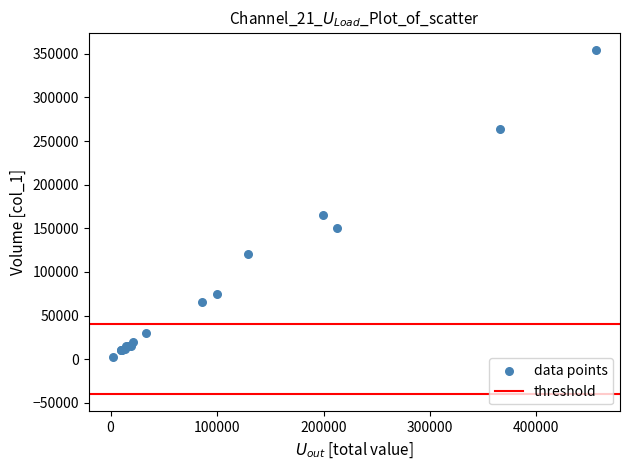

What Y value in the scatter plot is closest to 178000?

165000